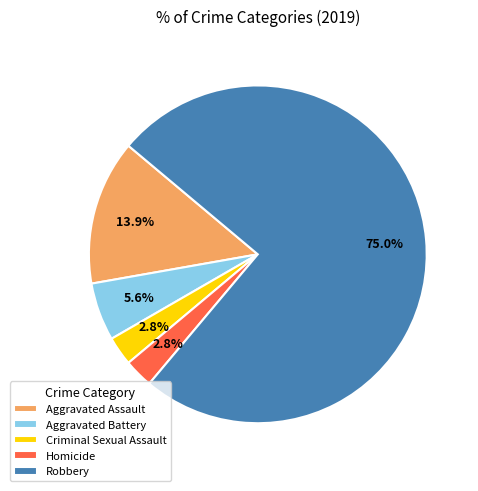

To the nearest percent, what percentage of the pie is Criminal Sexual Assault?

3%